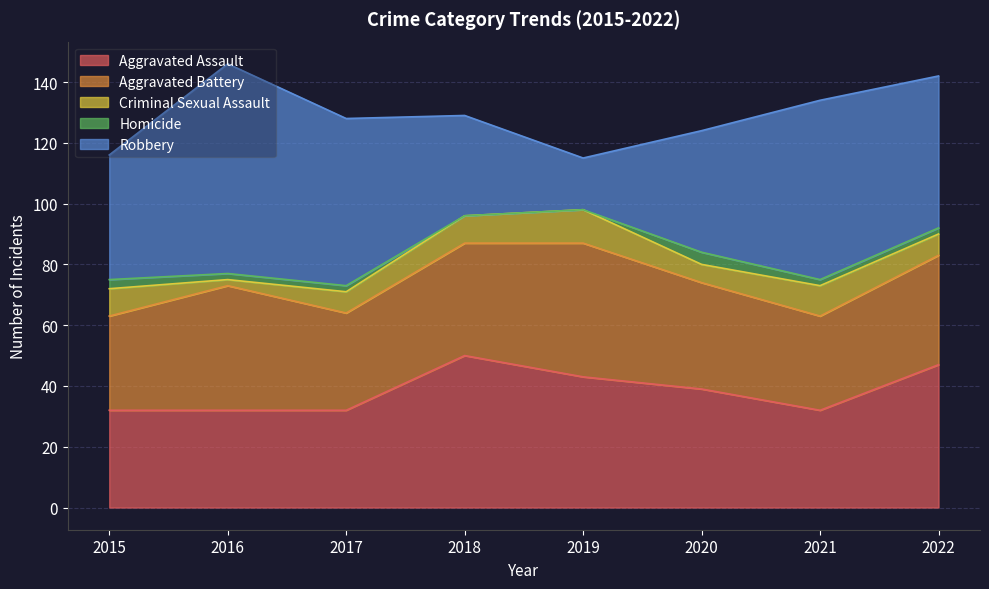

The Aggravated Battery series shows 50 at 2020. True or false?

False